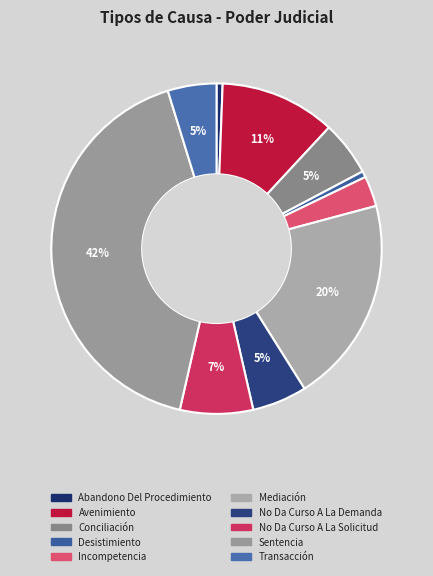

How many slices are in this pie chart?

10